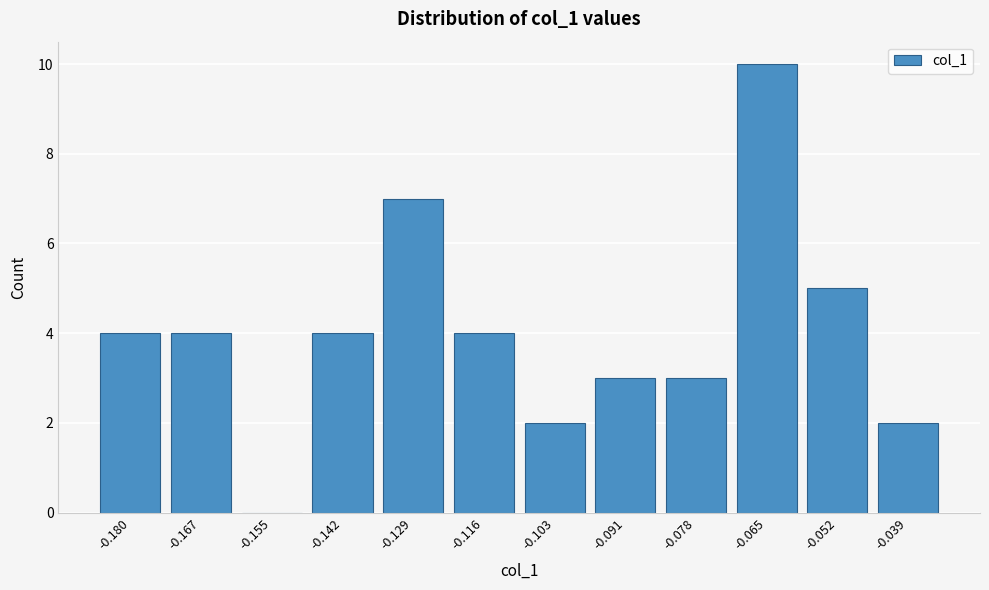

Reading left to right, list all the values displayed in this chart.

-0.180=4	-0.167=4	-0.155=0	-0.142=4	-0.129=7	-0.116=4	-0.103=2	-0.091=3	-0.078=3	-0.065=10	-0.052=5	-0.039=2